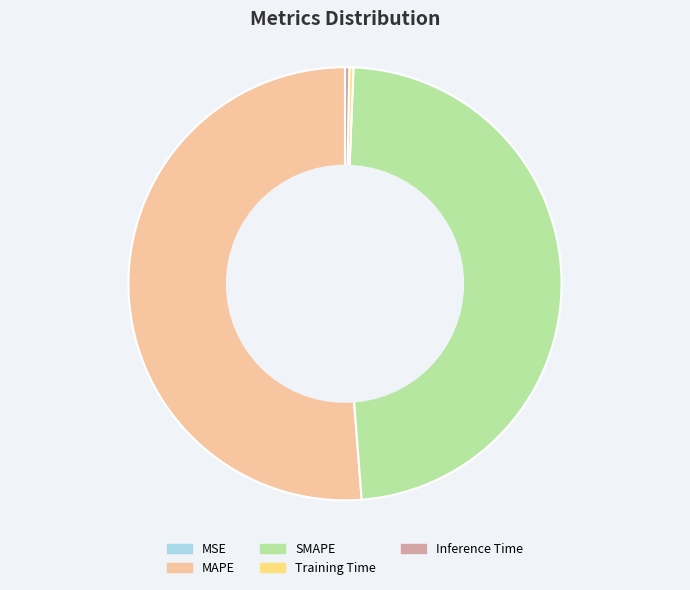

Does SMAPE account for over 50% of the chart?

No